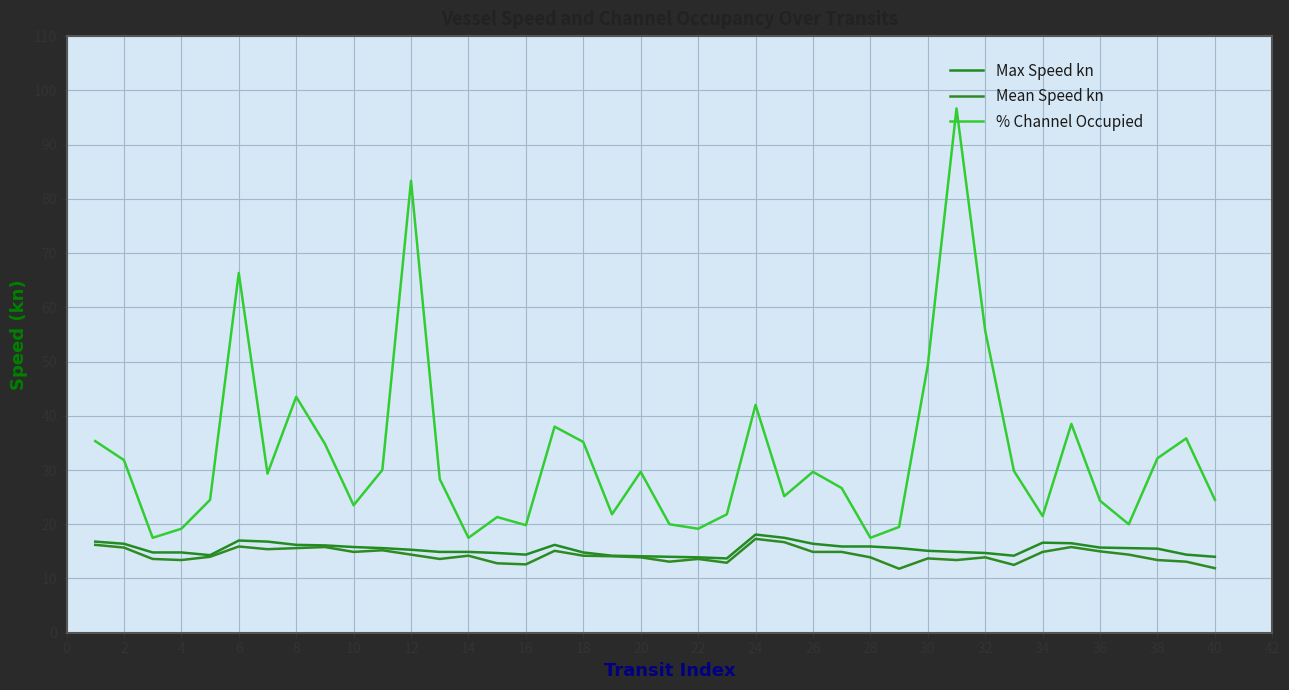

Rank the series by their maximum value, from lowest to highest.

Mean Speed kn, Max Speed kn, % Channel Occupied